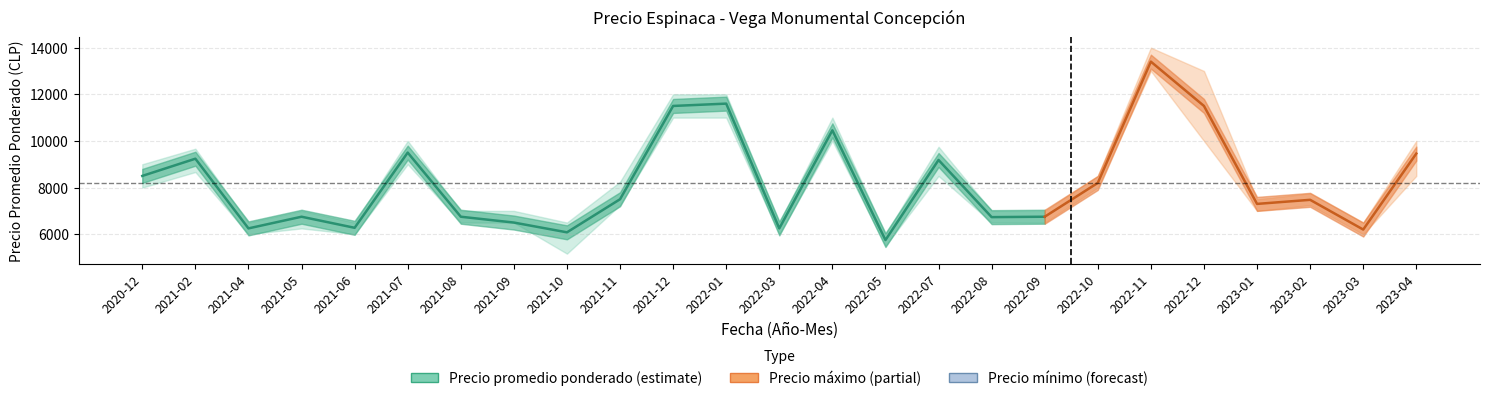

The Precio maximo series shows 15384 at 2021-07. True or false?

False